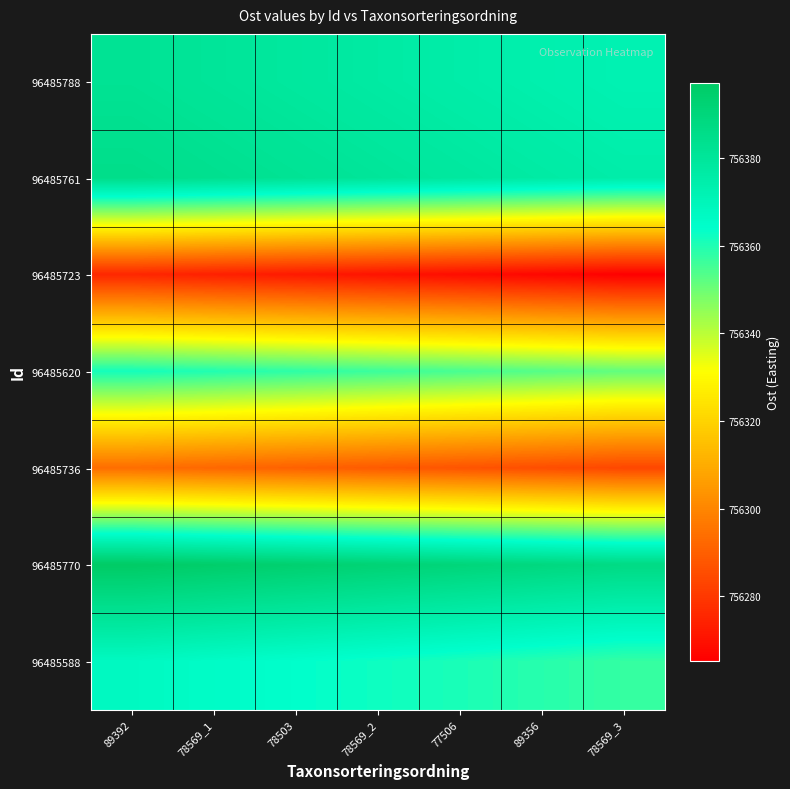

Which has a higher value, 78569_1 or 78569_3?

78569_1